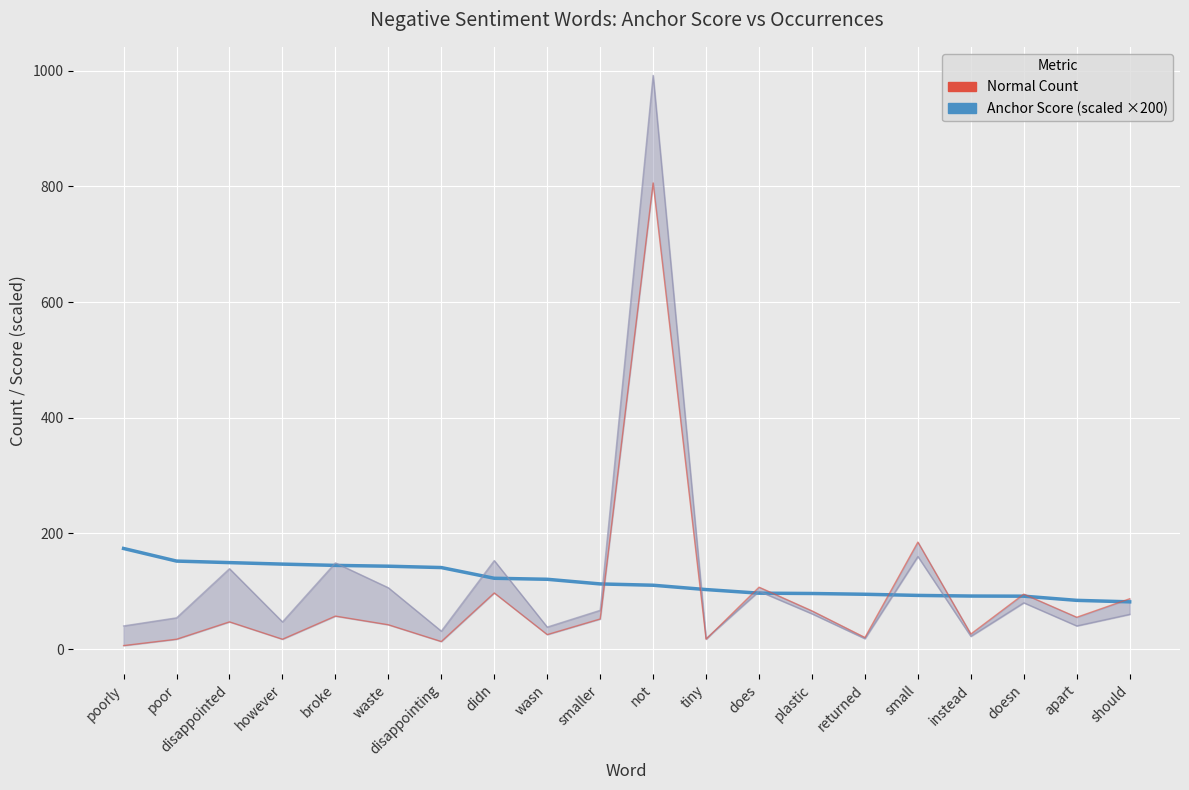

What is the total value across all series at should?

228.6